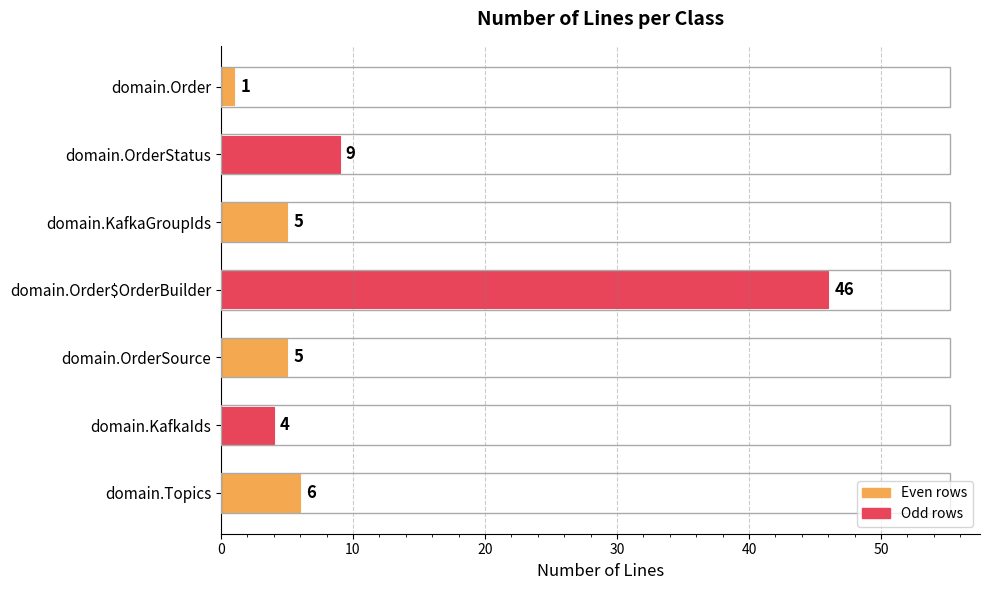

Which category has the highest value across all series?

domain.Order$OrderBuilder